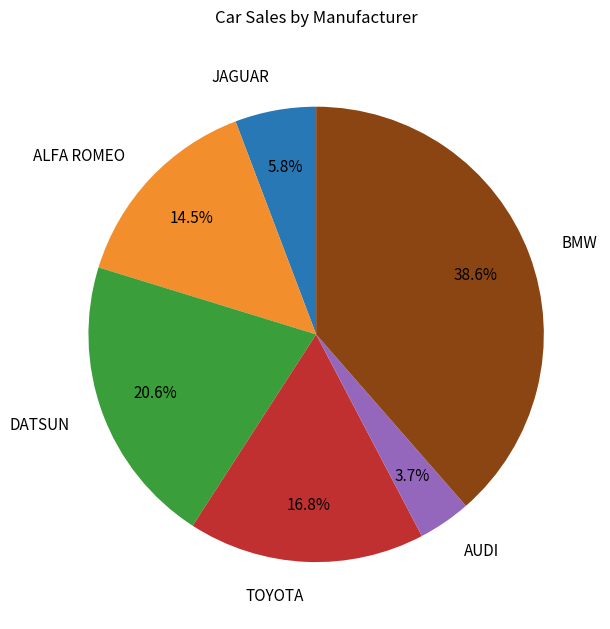

Is DATSUN the majority of the pie?

No